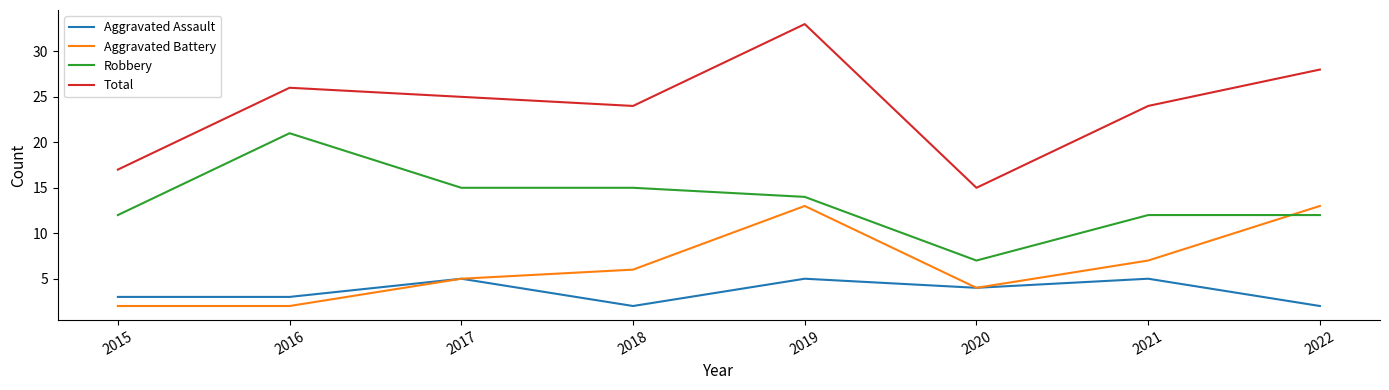

Reading left to right, transcribe all the data shown in this chart.

Aggravated Assault: 2015=3	2016=3	2017=5	2018=2	2019=5	2020=4	2021=5	2022=2
Aggravated Battery: 2015=2	2016=2	2017=5	2018=6	2019=13	2020=4	2021=7	2022=13
Robbery: 2015=12	2016=21	2017=15	2018=15	2019=14	2020=7	2021=12	2022=12
Total: 2015=17	2016=26	2017=25	2018=24	2019=33	2020=15	2021=24	2022=28